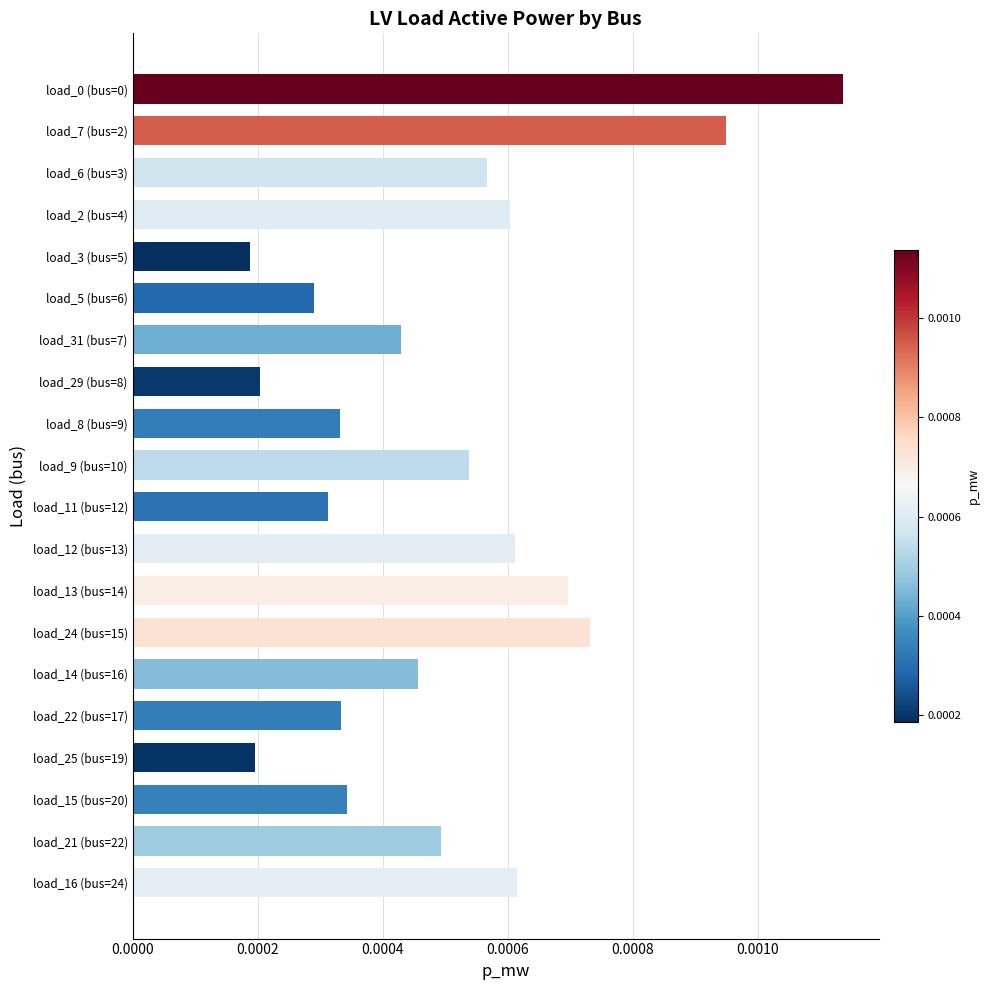

How many values are between 0 and 1?

20